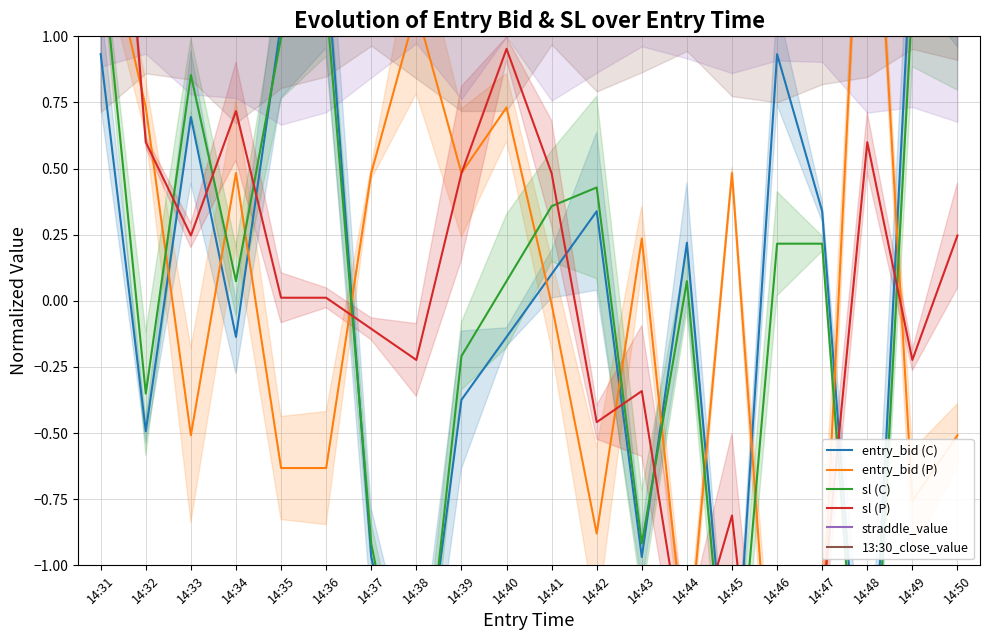

At which category does the chart reach its peak across all series?

14:31